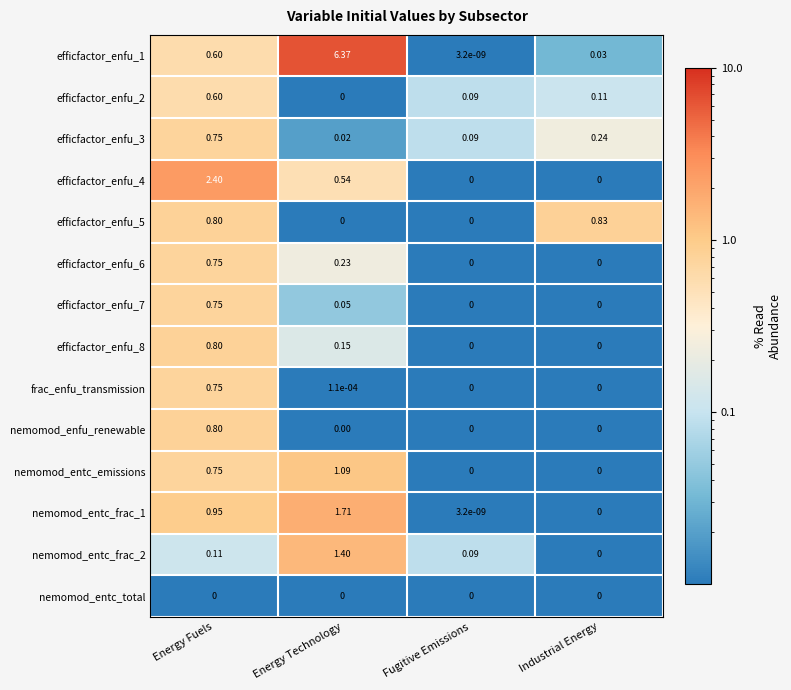

Which label corresponds to the largest value in the chart?

Energy Technology